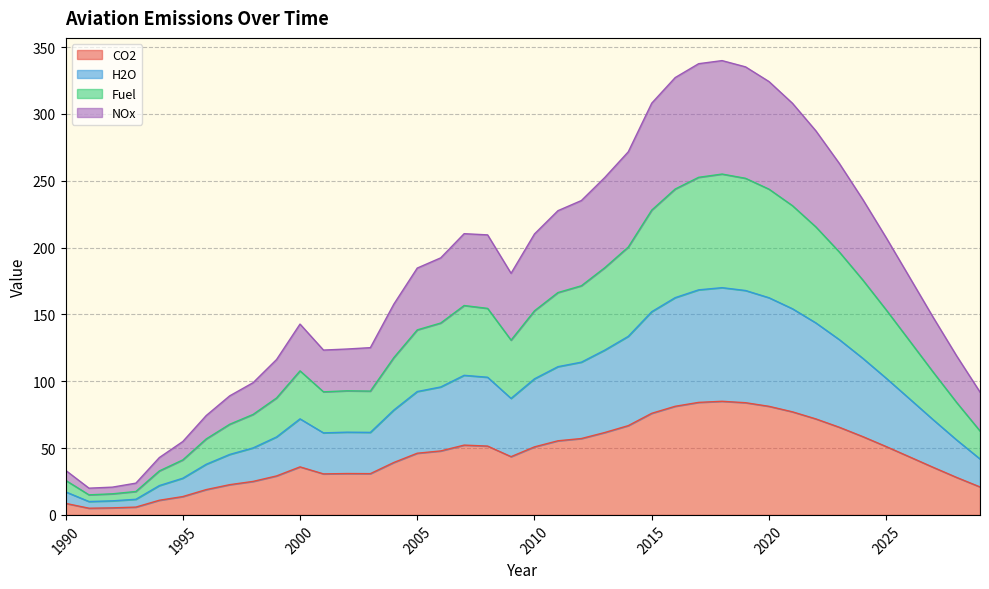

Is it true that CO2 equals 21.6 at 2010?

False